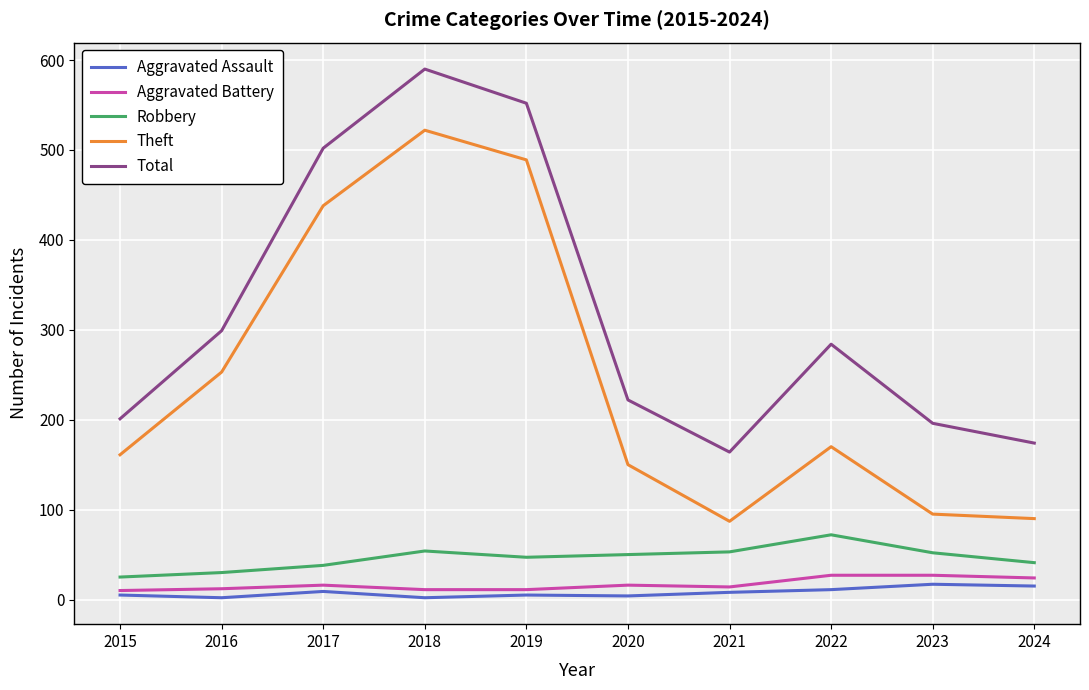

Which series has the largest total across all categories?

Total